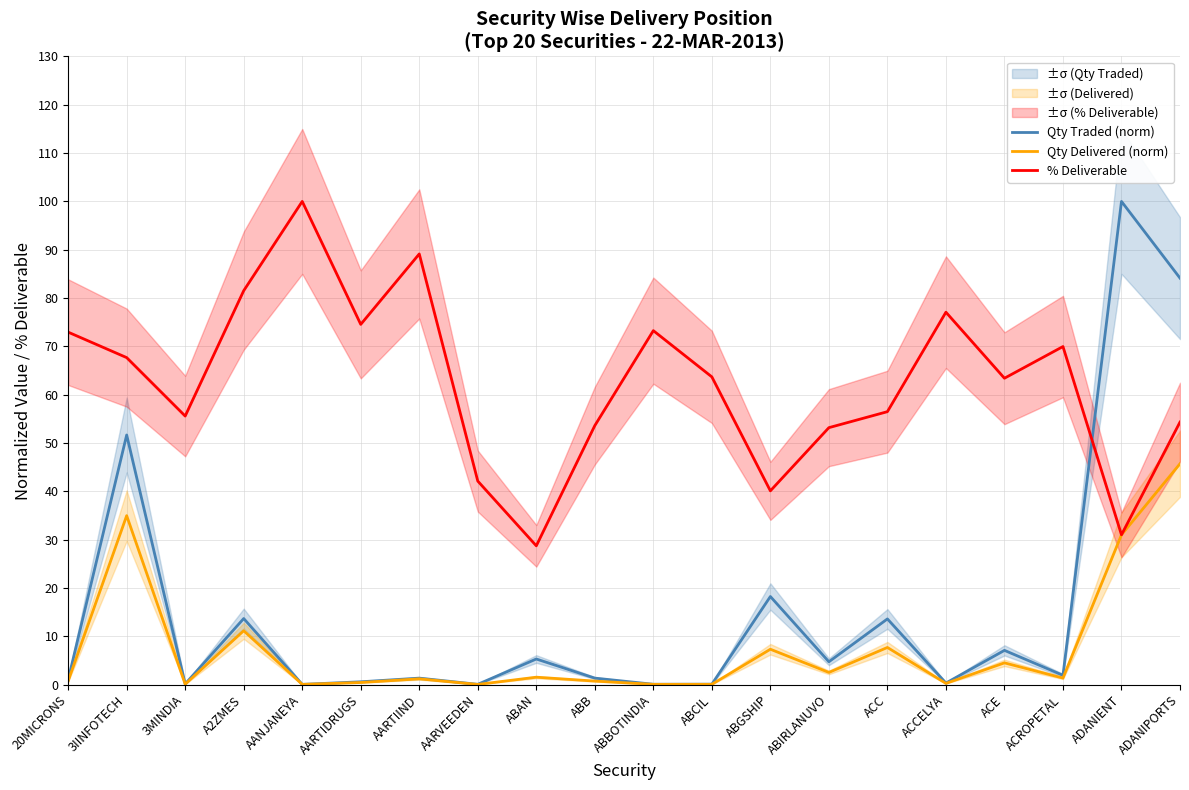

Which series has the largest range (max minus min)?

Qty Traded (norm)